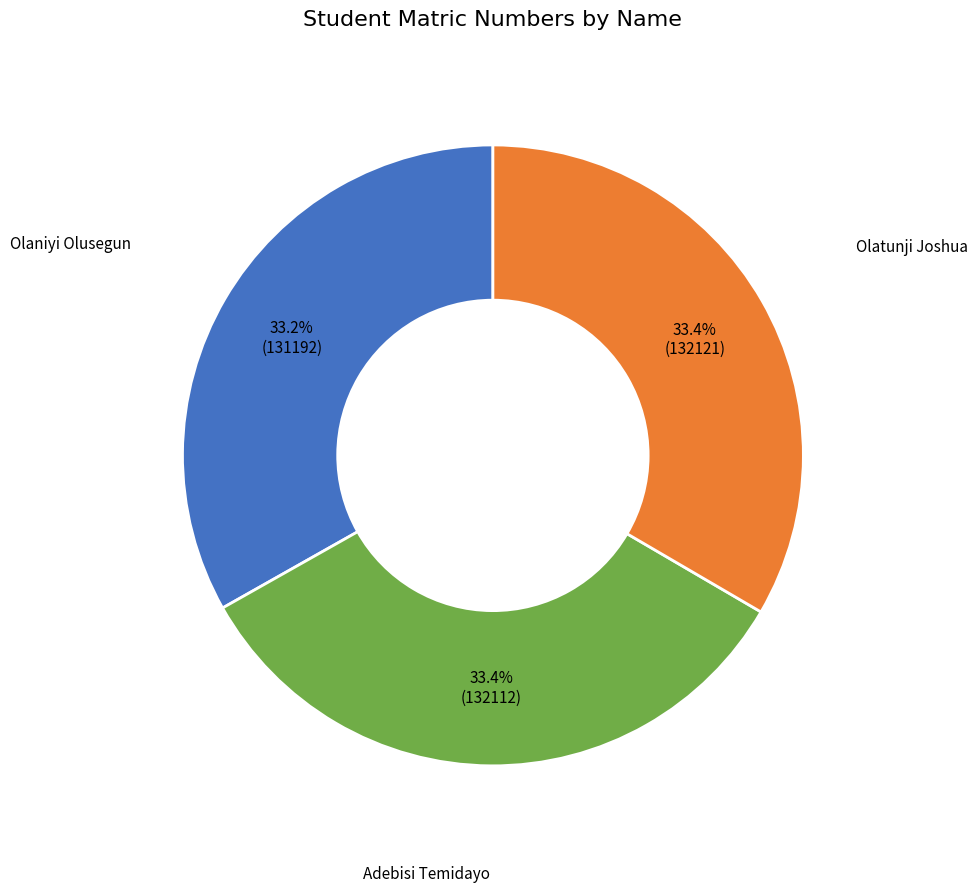

Does any single category account for the majority?

No